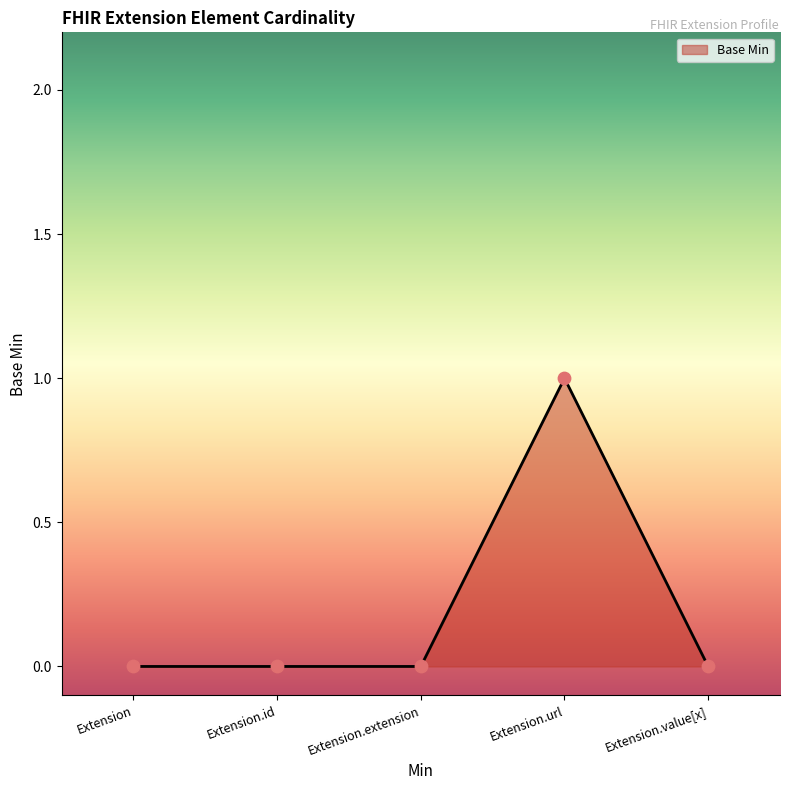

Which has a higher value, Extension.url or Extension.id?

Extension.url